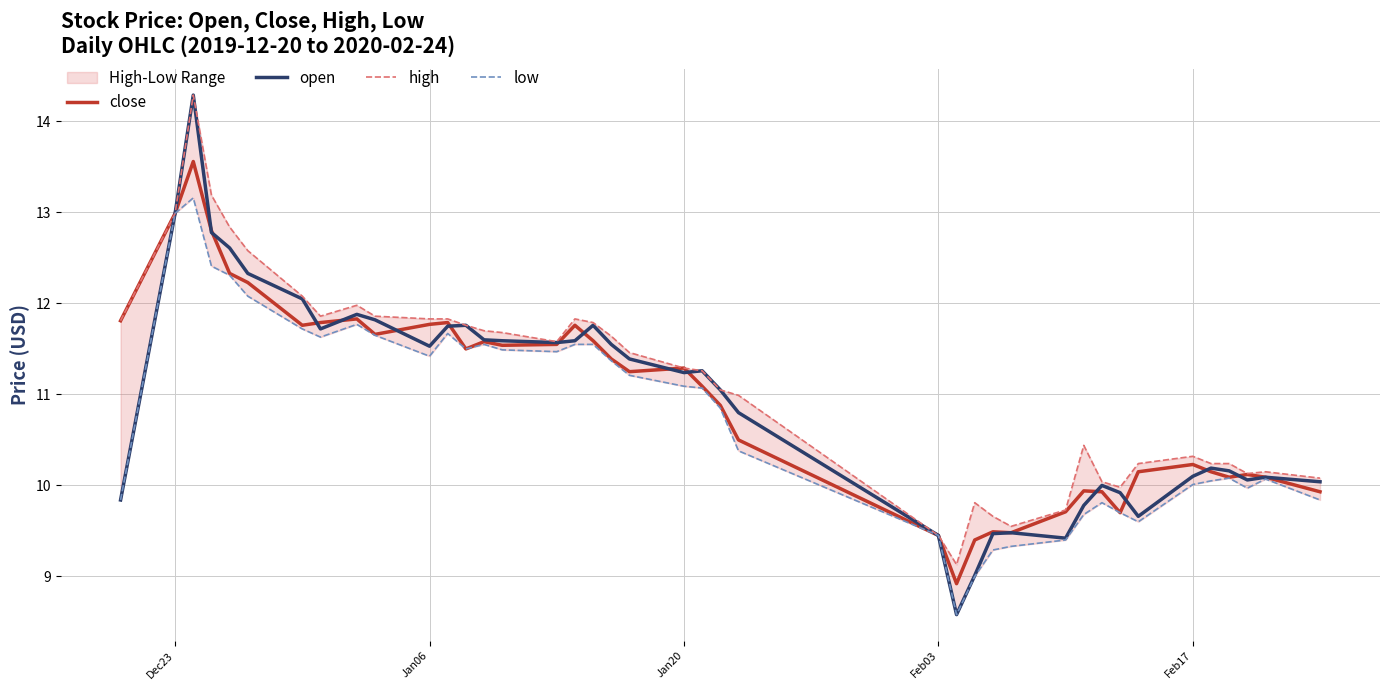

What is the minimum value for open?

8.6